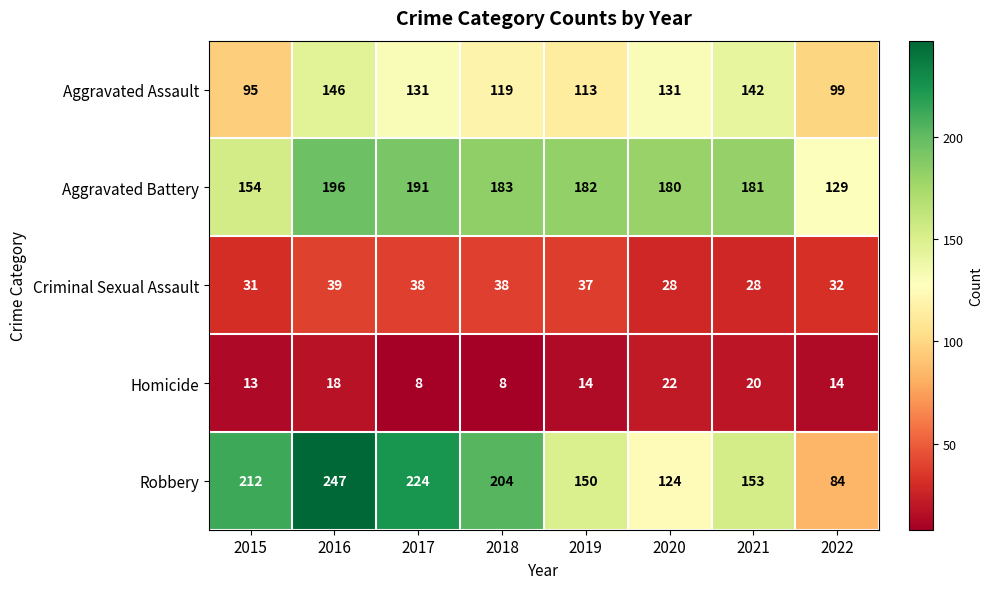

At 2018, list the series in order from largest to smallest.

Robbery, Aggravated Battery, Aggravated Assault, Criminal Sexual Assault, Homicide